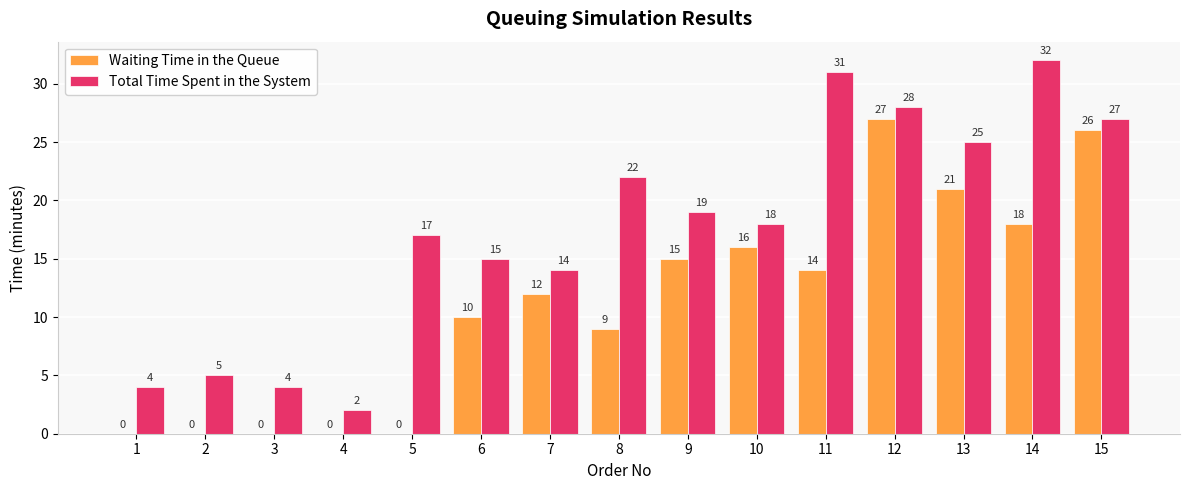

How many distinct data groups are displayed?

2